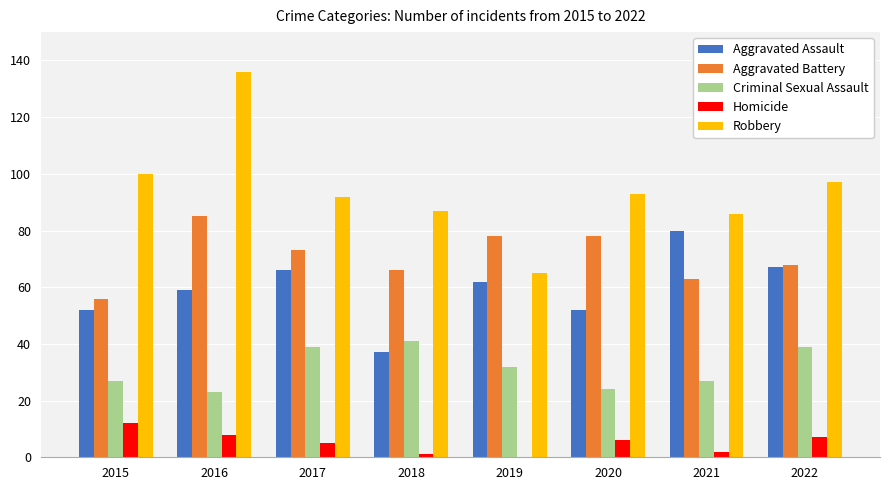

Which series has the largest range (max minus min)?

Robbery